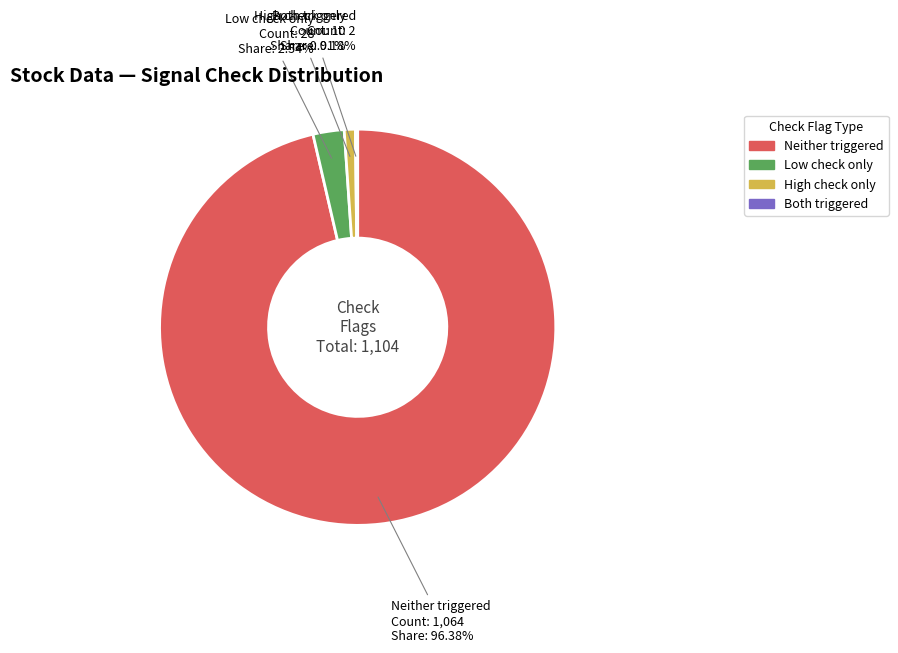

Between Neither triggered and High check only, which is larger?

Neither triggered